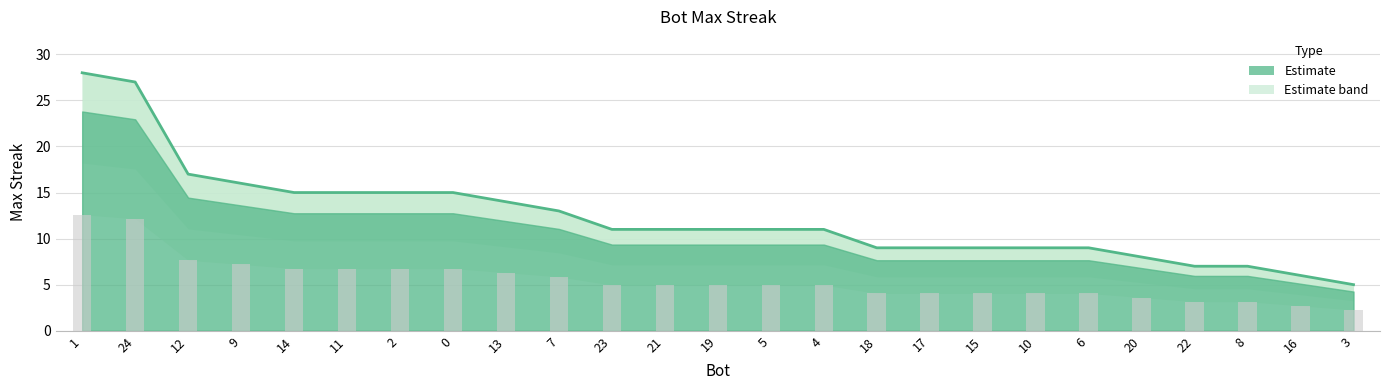

What is the change in value from 12 to 7?

-1.8